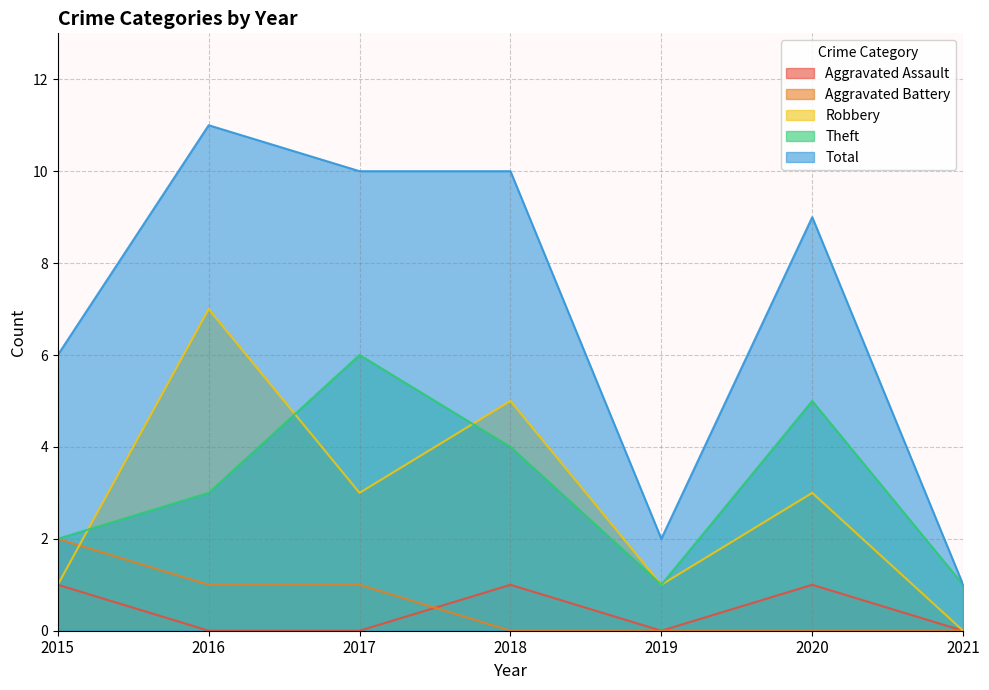

Which series changed the most between 2019 and 2020?

Total